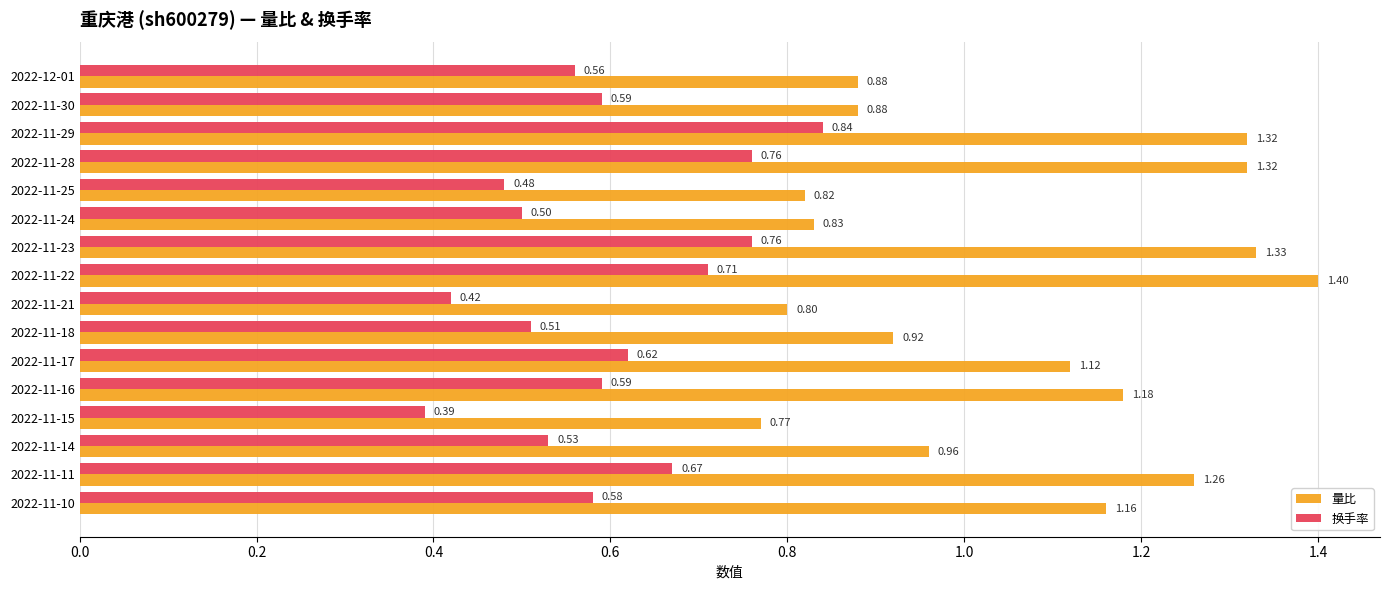

How many data points does each series have?

16